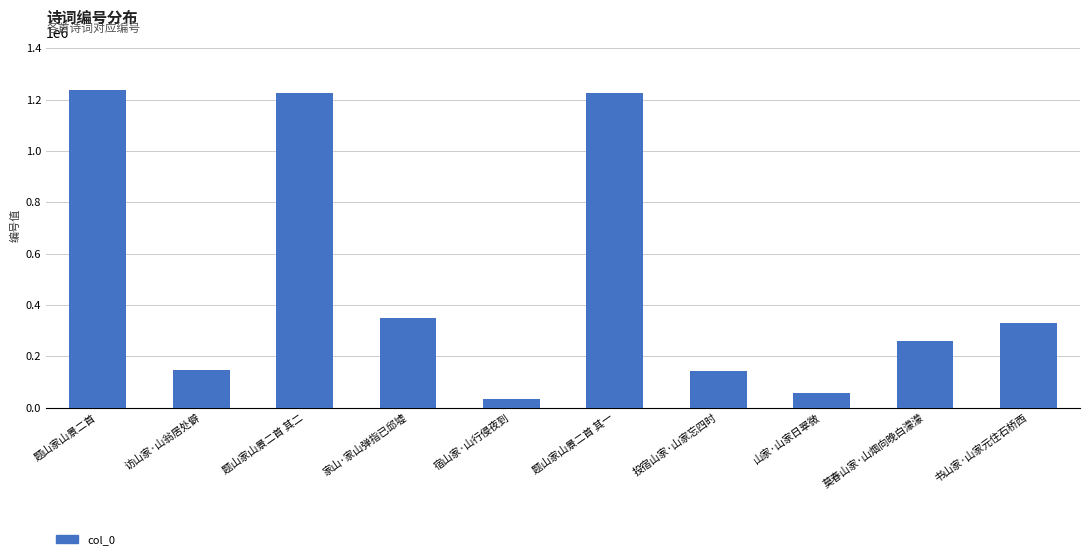

How many bars are there in total?

10